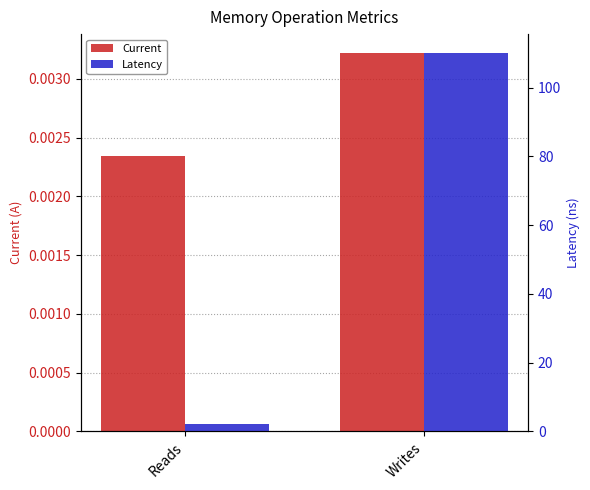

How many groups of bars are there?

2